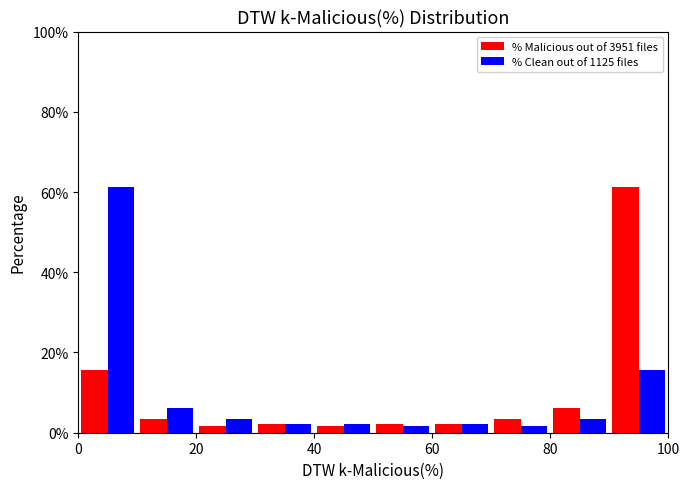

What is the height of the % Malicious out of 3951 files bar covering 0 to 10 on the x-axis? The values are not printed on the chart, so give them approximately, as read against the axis.

16